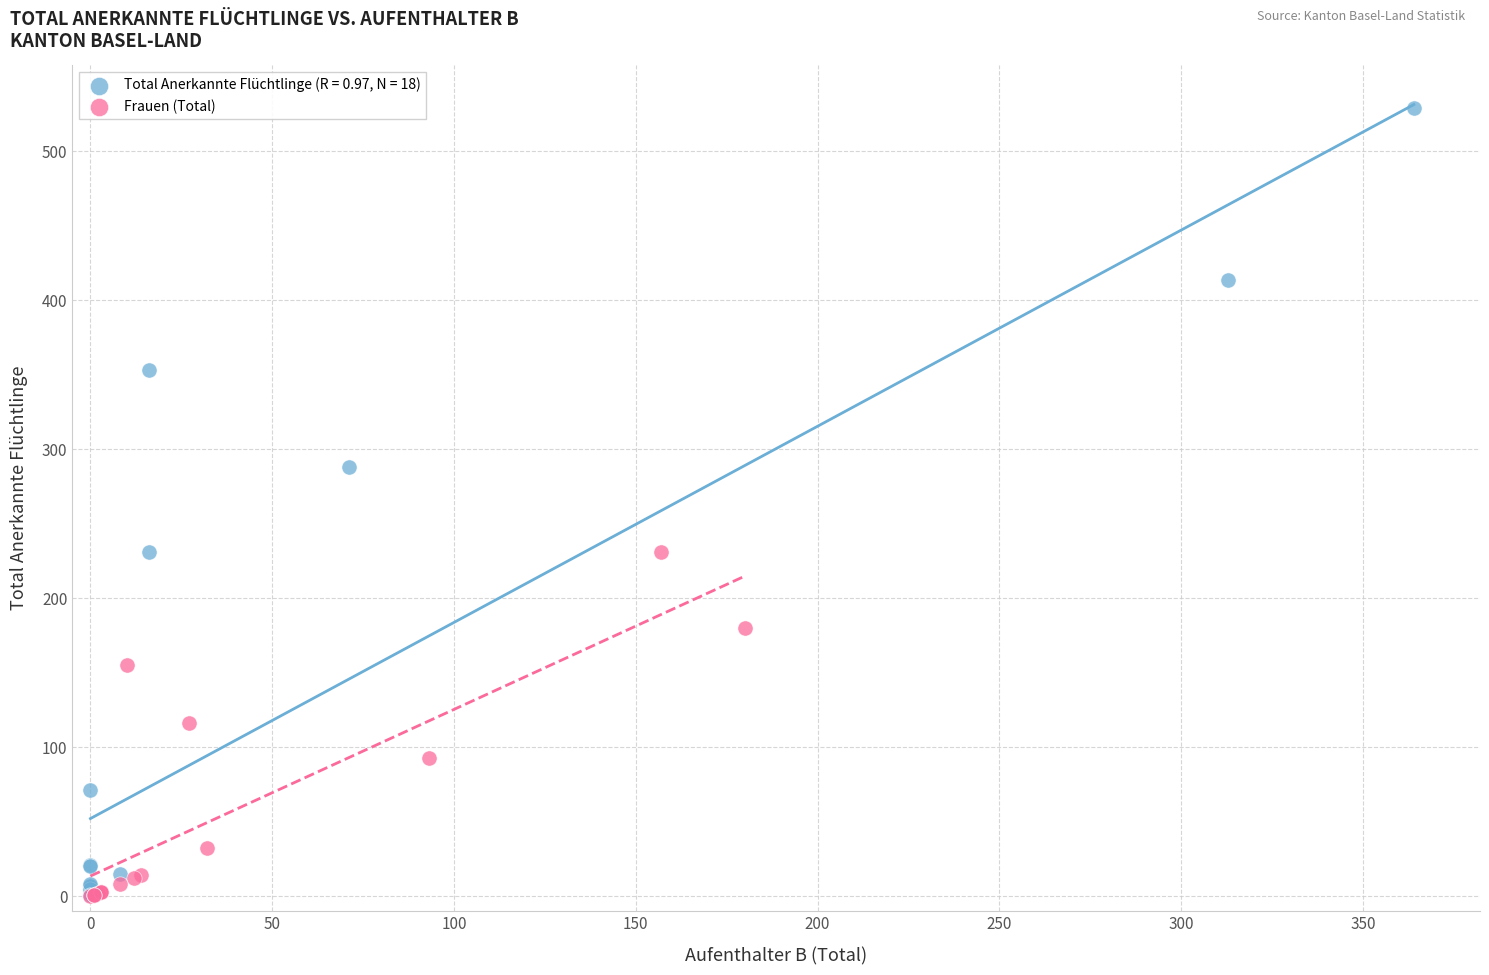

Which series reaches the maximum Y coordinate?

Total Anerkannte Flüchtlinge (R = 0.97, N = 18)